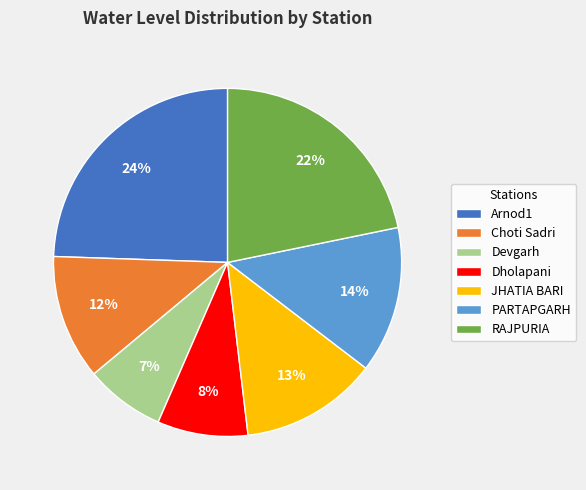

Does PARTAPGARH account for over 50% of the chart?

No